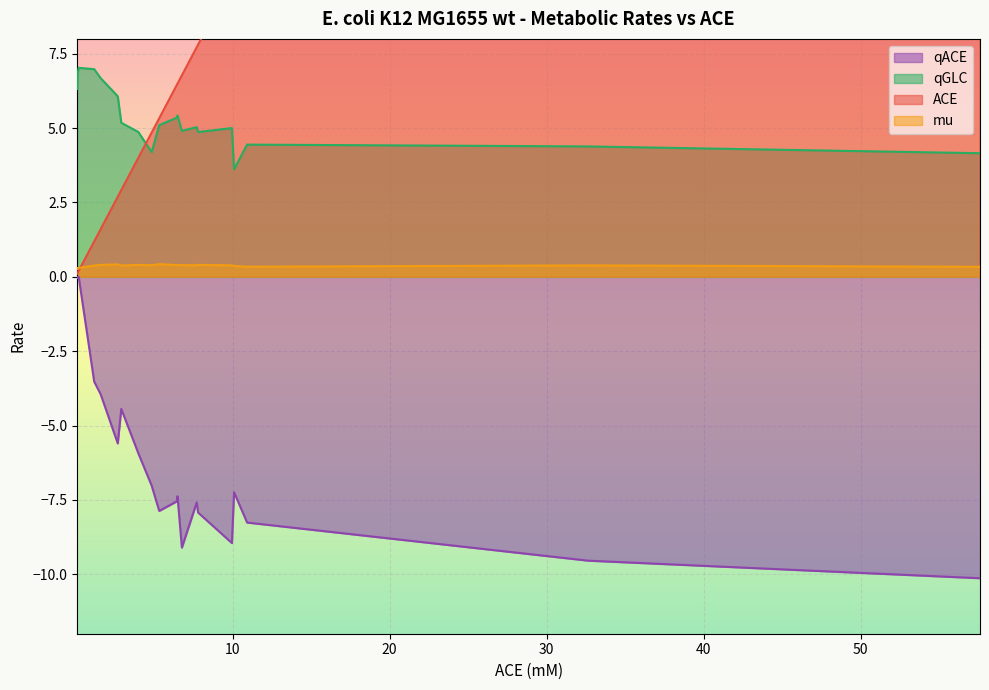

What is the label of the 6th point from the left?

2.6894